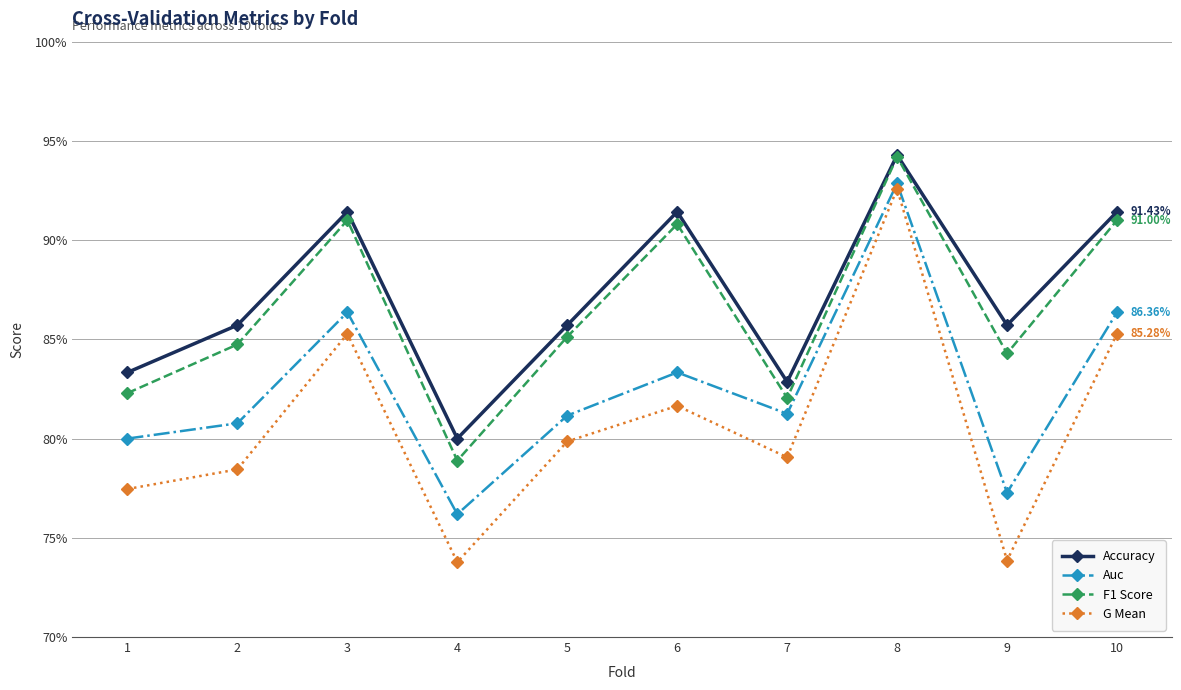

Reading left to right, what are all the values shown in this chart?

Accuracy: 0.8	0.9	0.9	0.8	0.9	0.9	0.8	0.9	0.9	0.9
Auc: 0.8	0.8	0.9	0.8	0.8	0.8	0.8	0.9	0.8	0.9
F1 Score: 0.8	0.8	0.9	0.8	0.9	0.9	0.8	0.9	0.8	0.9
G Mean: 0.8	0.8	0.9	0.7	0.8	0.8	0.8	0.9	0.7	0.9